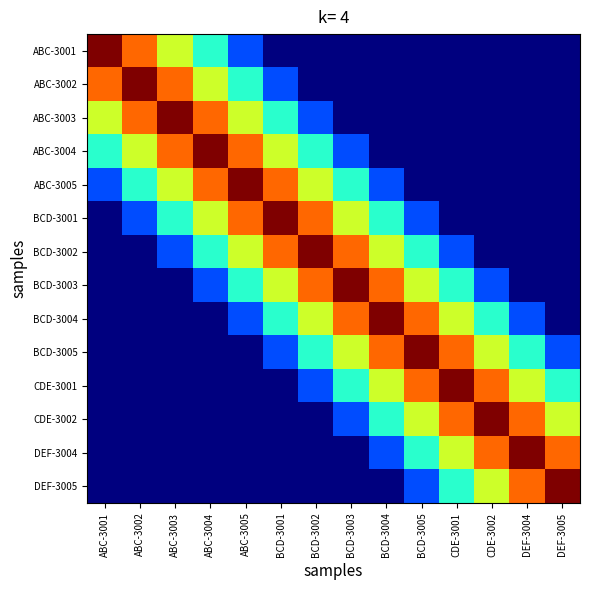

Between CDE-3001 and ABC-3004, which is larger?

ABC-3004